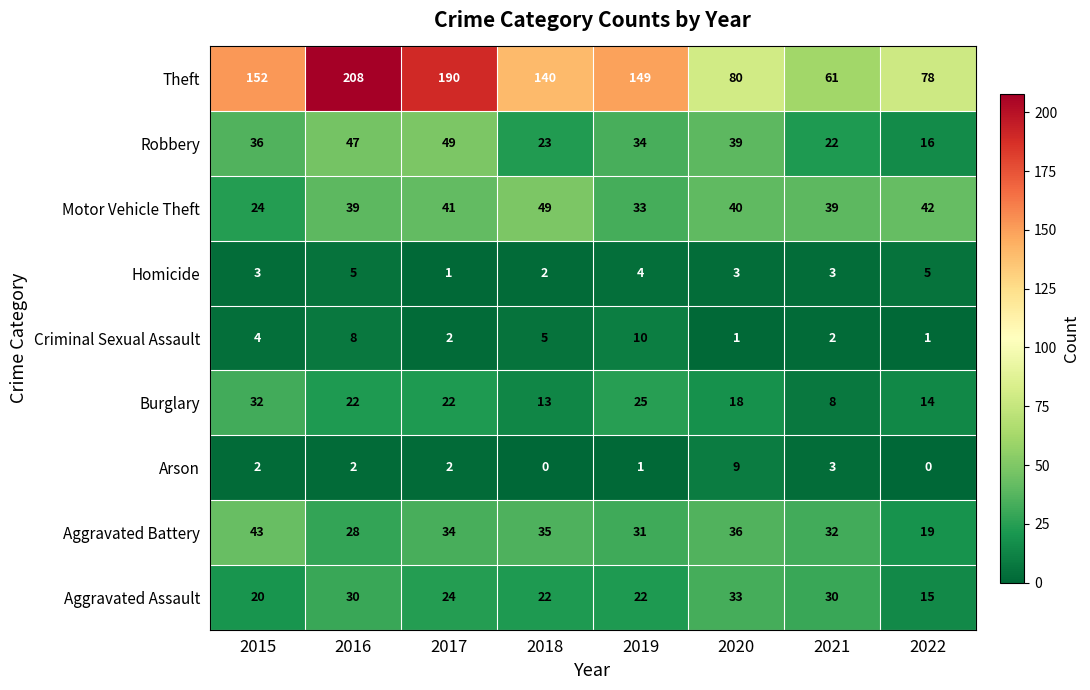

What is the sum of the Burglary values at 2018 and 2021?

21